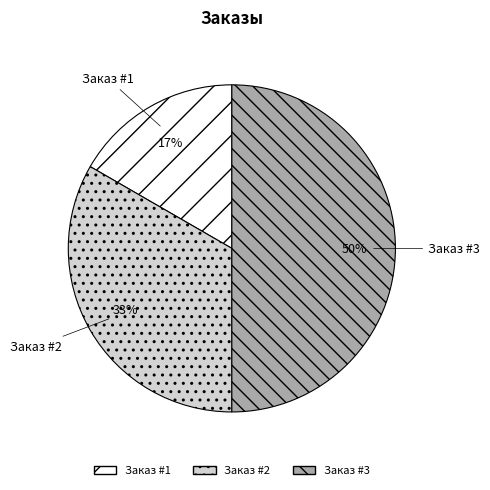

Which category has the smallest portion of the pie?

Заказ #1